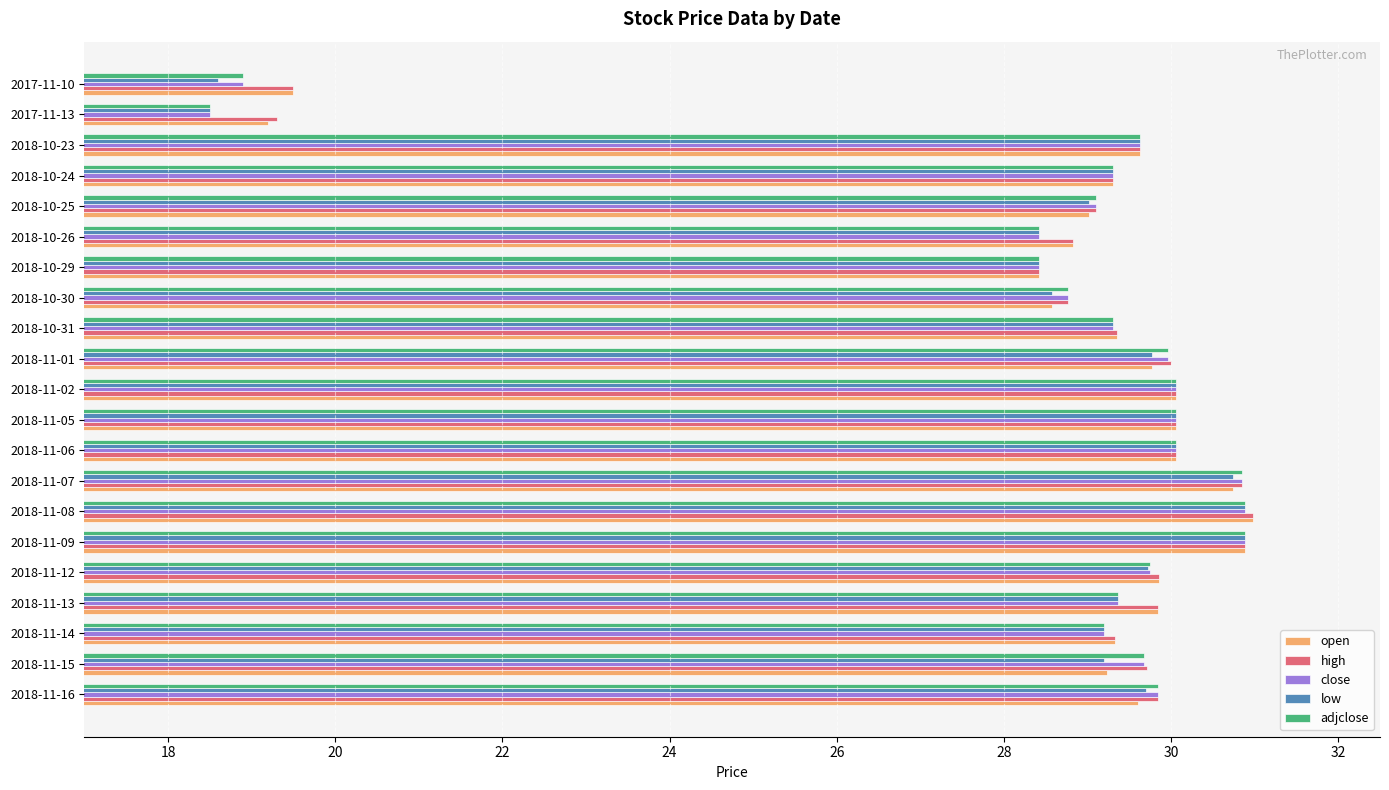

Is it true that high equals 29.3 at 2018-10-24?

True